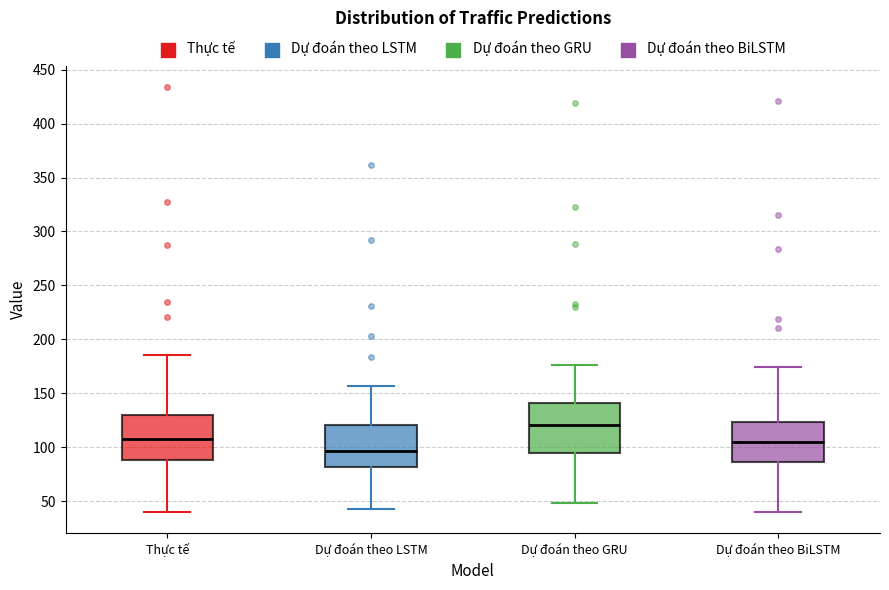

Reading left to right, transcribe this box plot: for each box, give where its median line is, the range the box spans, and where its two whiskers end, as read against the y-axis. The values are not printed on the chart, so give them approximately, as read against the axis.

Thực tế: median 110, box 90 to 130, whiskers 40 to 185
Dự đoán theo LSTM: median 95, box 80 to 120, whiskers 45 to 155
Dự đoán theo GRU: median 120, box 95 to 140, whiskers 50 to 175
Dự đoán theo BiLSTM: median 105, box 85 to 125, whiskers 40 to 175